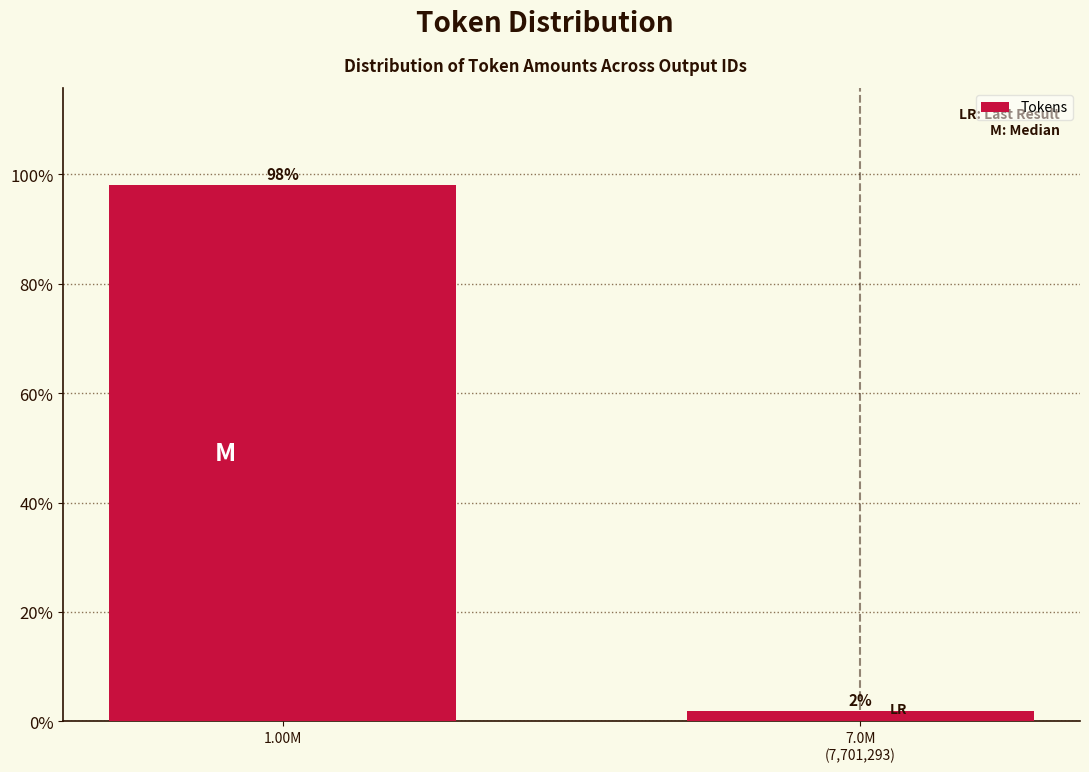

Is it true that the value at 1.00M is 22.6?

False